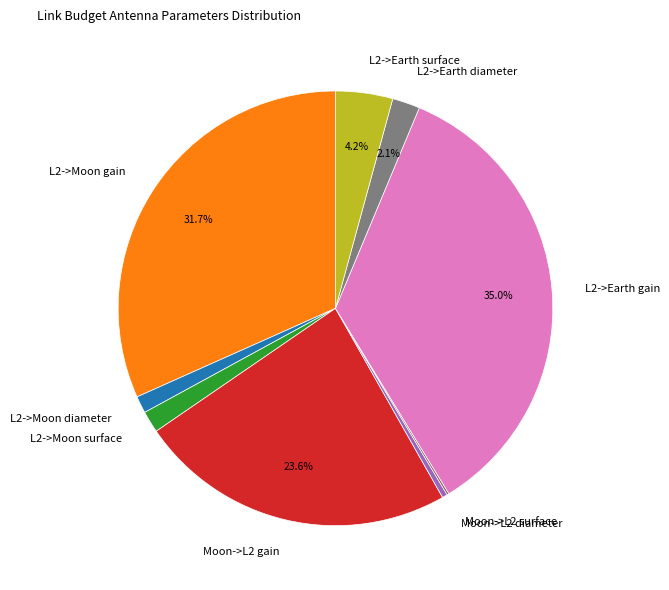

Is Moon->L2 diameter the majority of the pie?

No